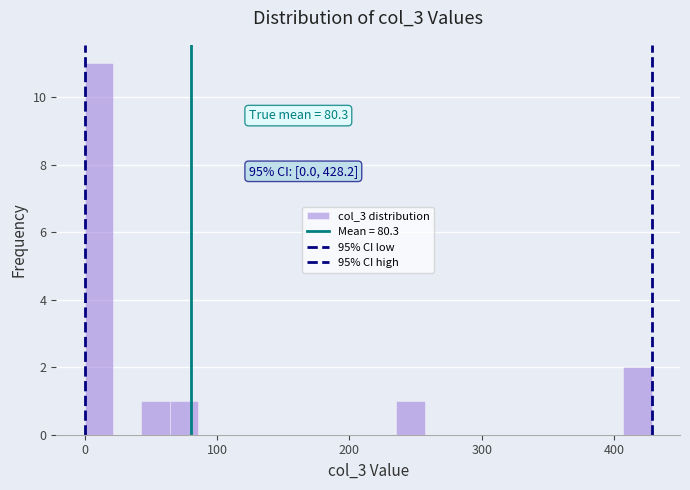

Read against the x-axis, roughly where is the centre of the tallest bar?

10